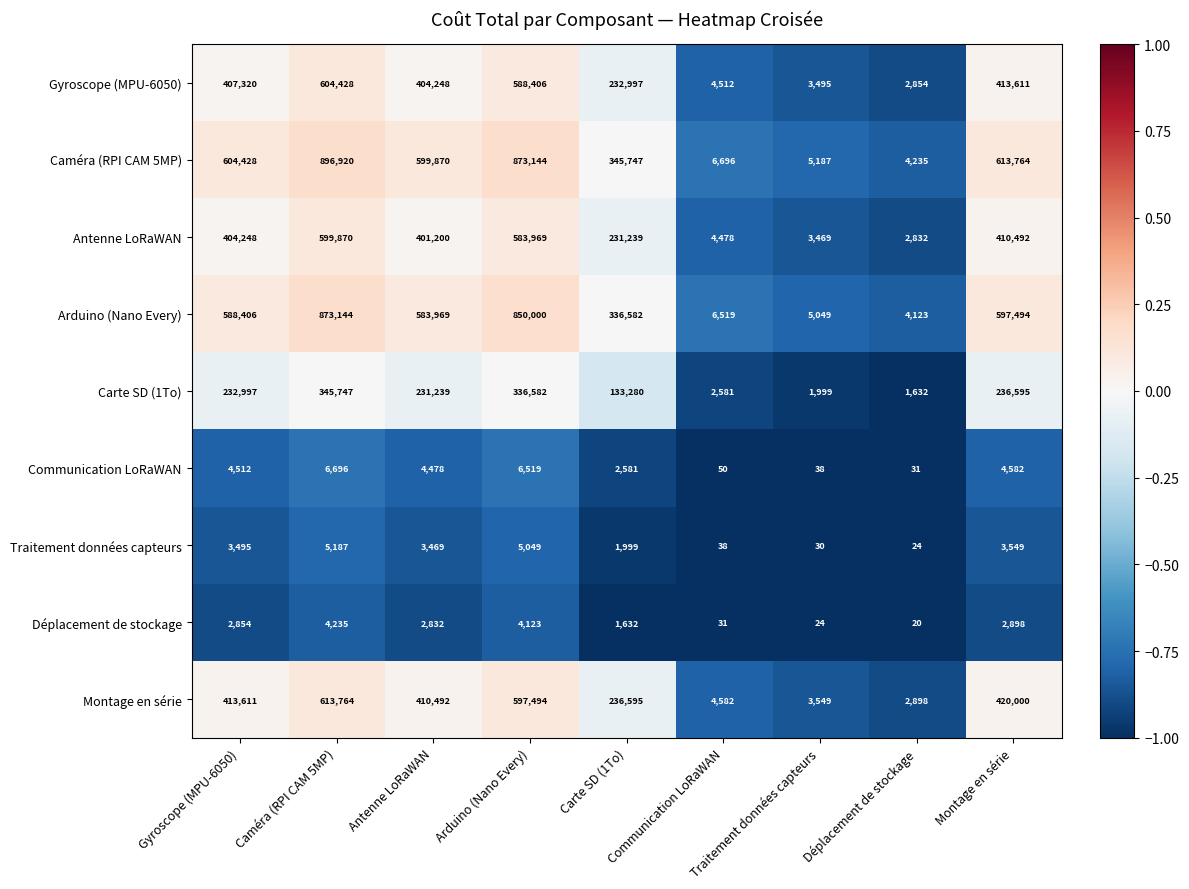

Read the Gyroscope (MPU-6050) value at Gyroscope (MPU-6050).

407320